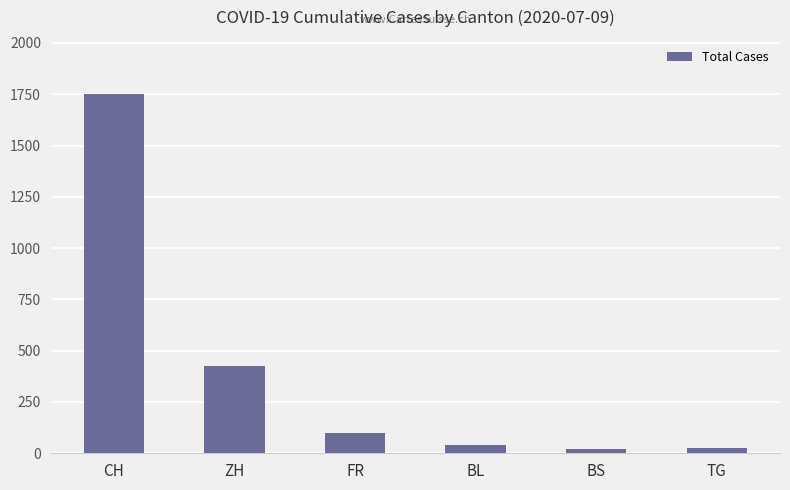

The chart shows a value of 1752 at CH. True or false?

True